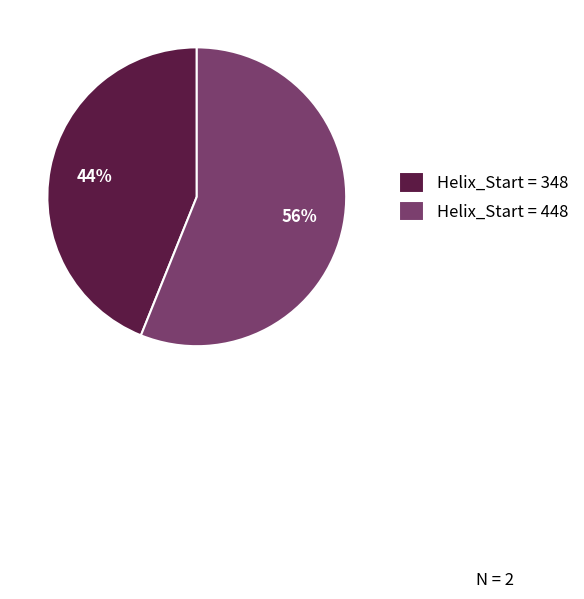

Is the sum of Helix_Start = 348 and Helix_Start = 448 greater than half?

Yes